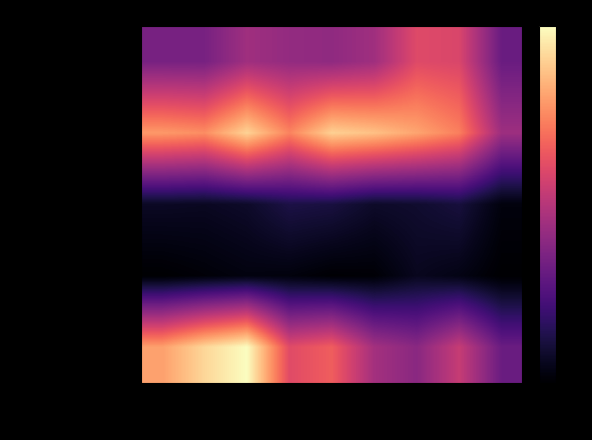

At 2020, list the series in order from smallest to largest.

Homicide, Criminal Sexual Assault, Aggravated Assault, Robbery, Aggravated Battery